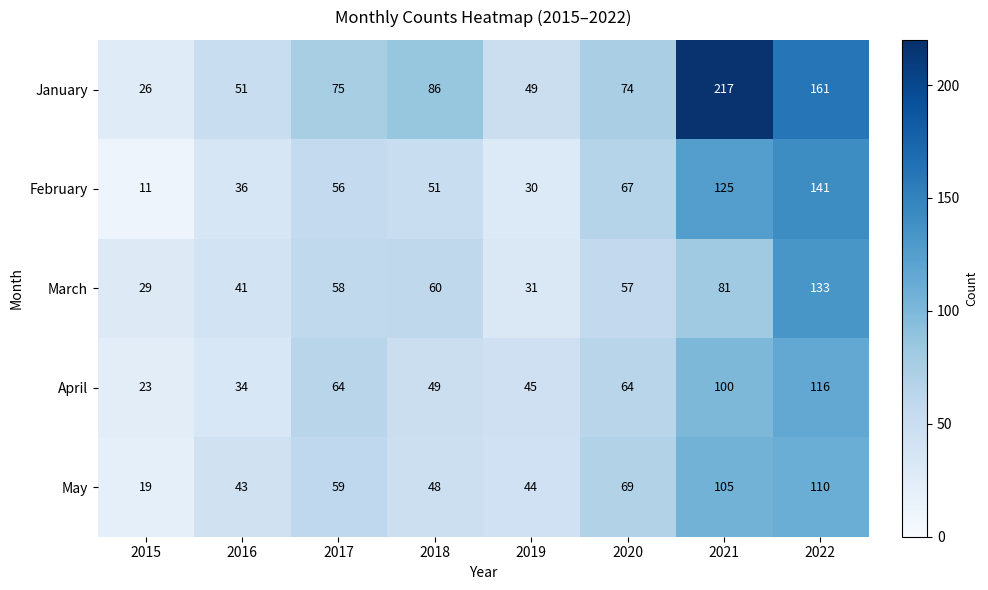

Which series has the widest spread of values?

January